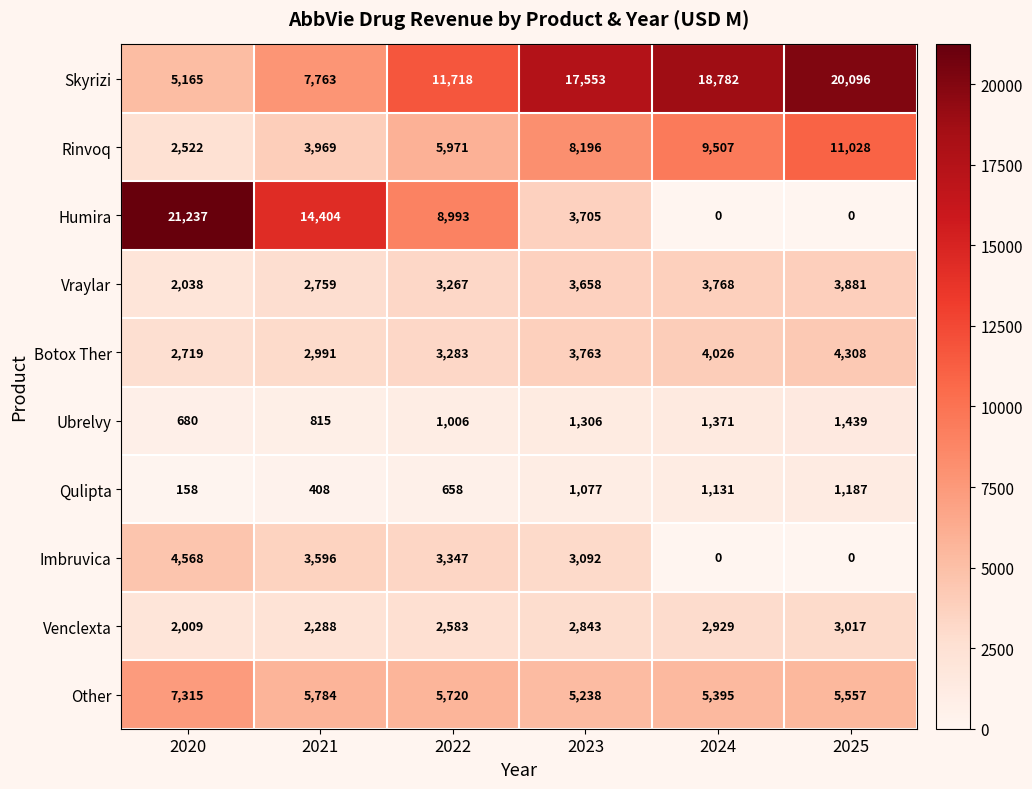

What is the total value across all series at 2021?

44777